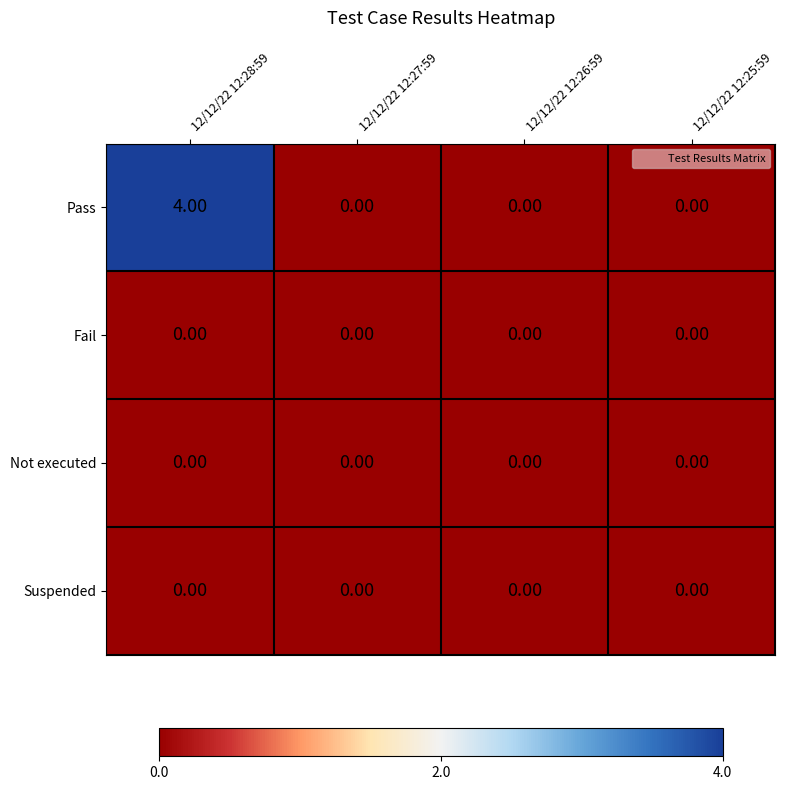

Which series changed the most between 12/12/22 12:28:59 and 12/12/22 12:25:59?

Pass